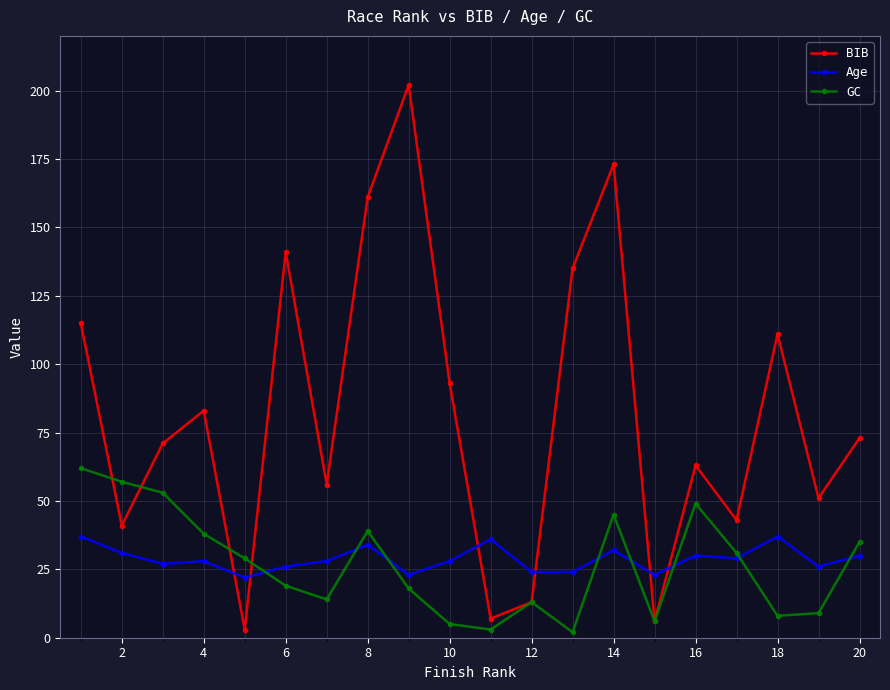

What is the difference between the maximum and minimum values in the Age series?

15